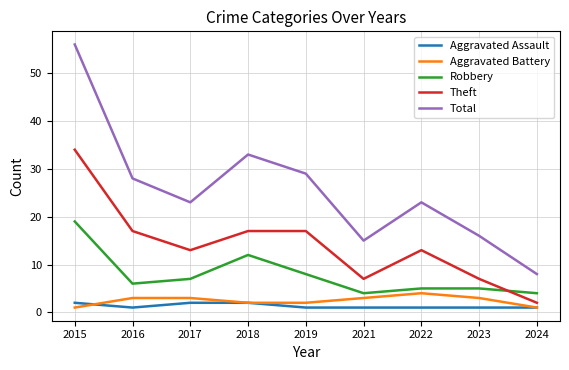

What is the difference between the second highest and minimum values in the Aggravated Battery series?

2